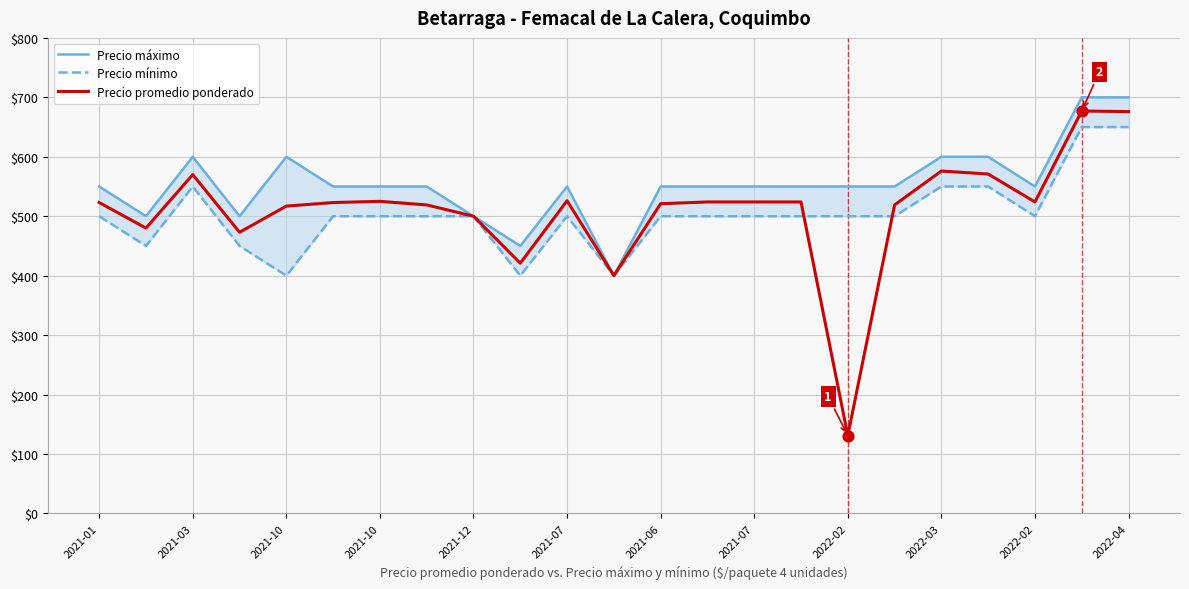

Is the value of Precio promedio ponderado at 19 greater than the value of Precio mínimo at 12?

Yes